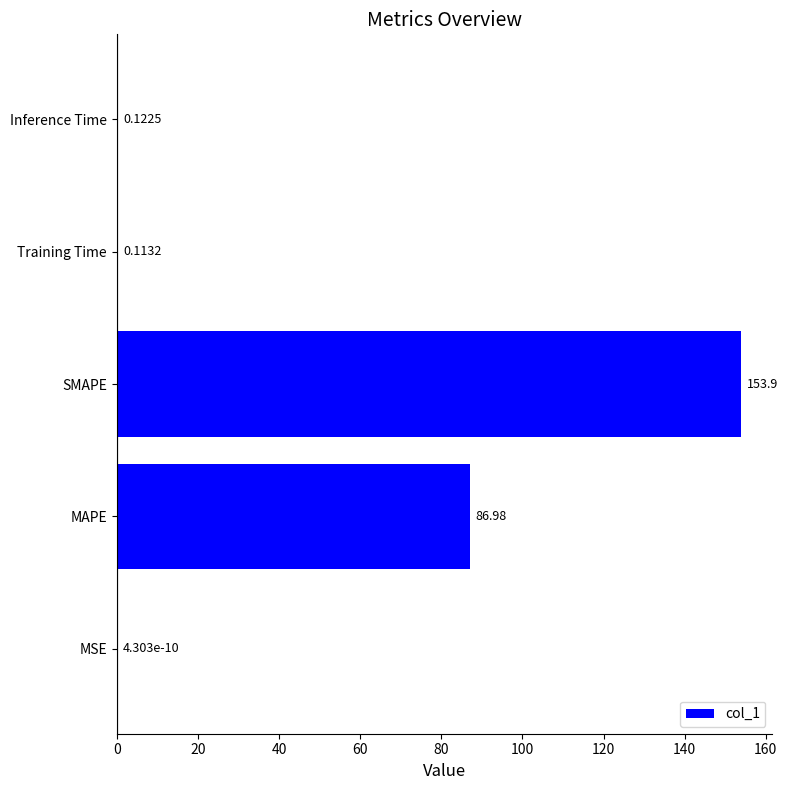

At which label is the value closest to 76?

MAPE